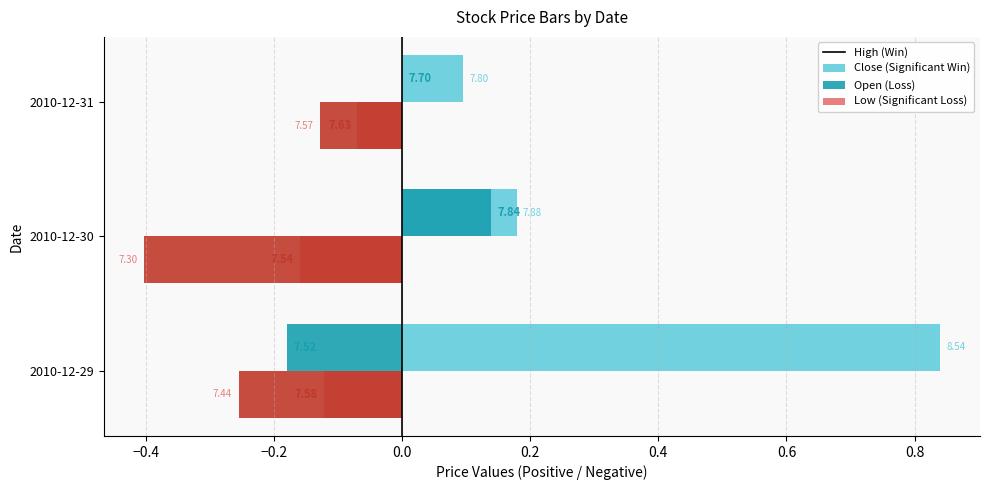

List the series in order of their overall mean, lowest first.

Low (Significant Loss), Open (Loss), Close (Significant Win), High (Win)